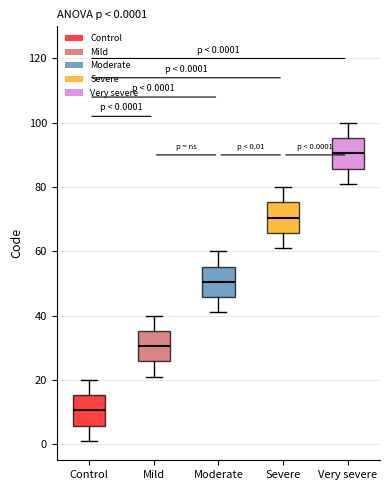

Which box has the highest median line?

Very severe